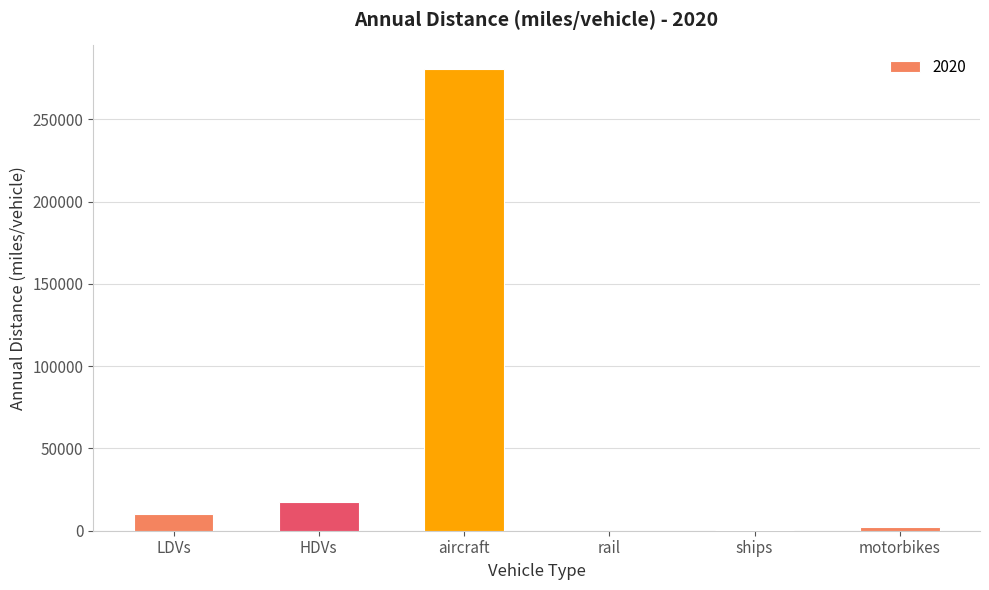

What is the sum of the values at LDVs and aircraft?

290947.6